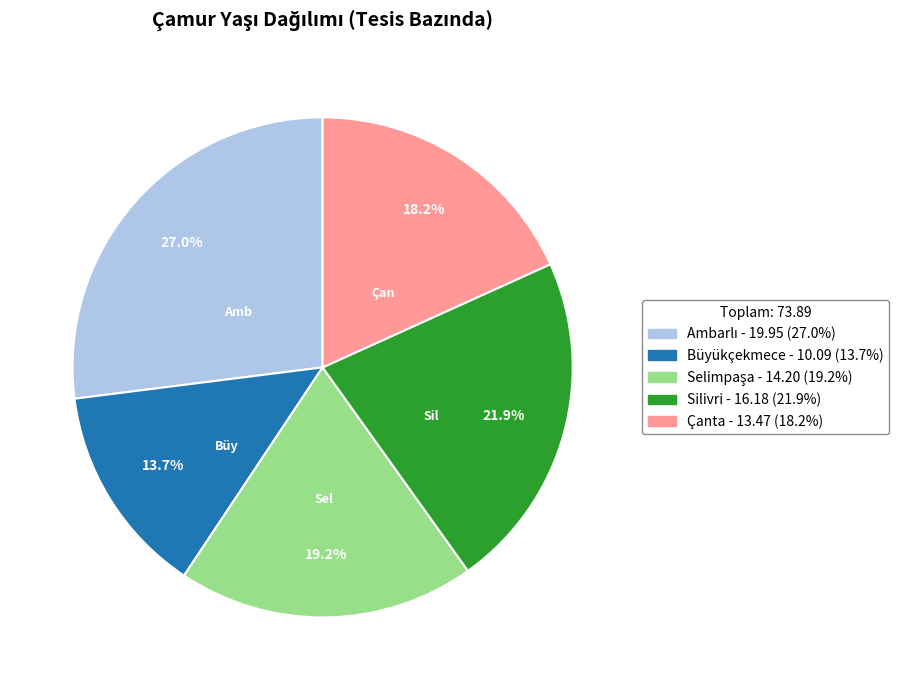

How many slices are in this pie chart?

5